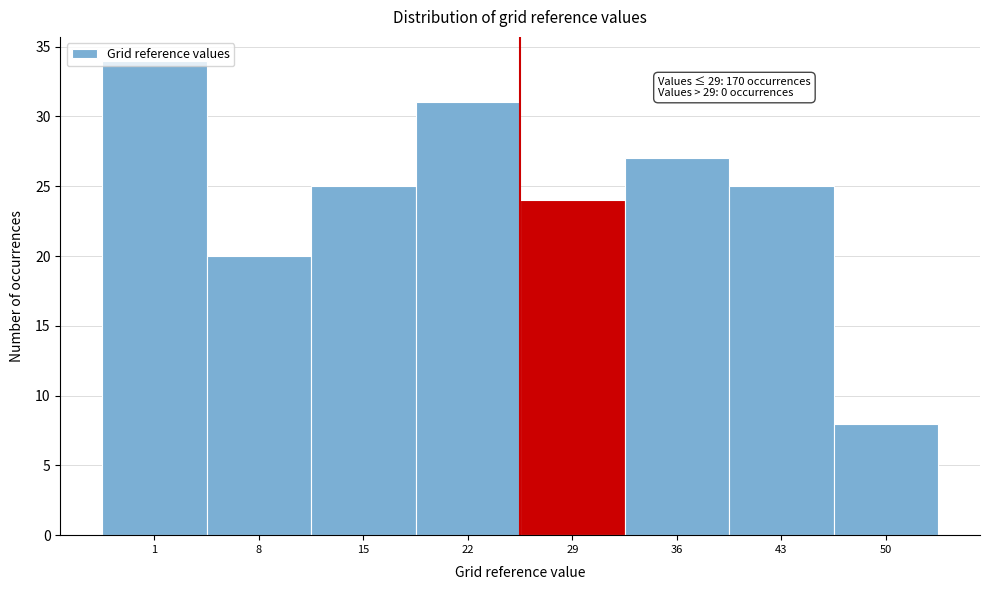

What is the value of the 3rd bar from the left?

25